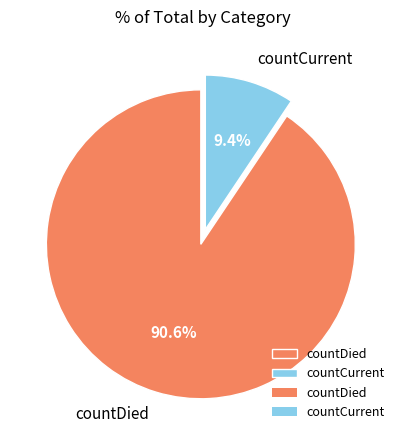

To the nearest percent, what portion does countDied represent?

91%